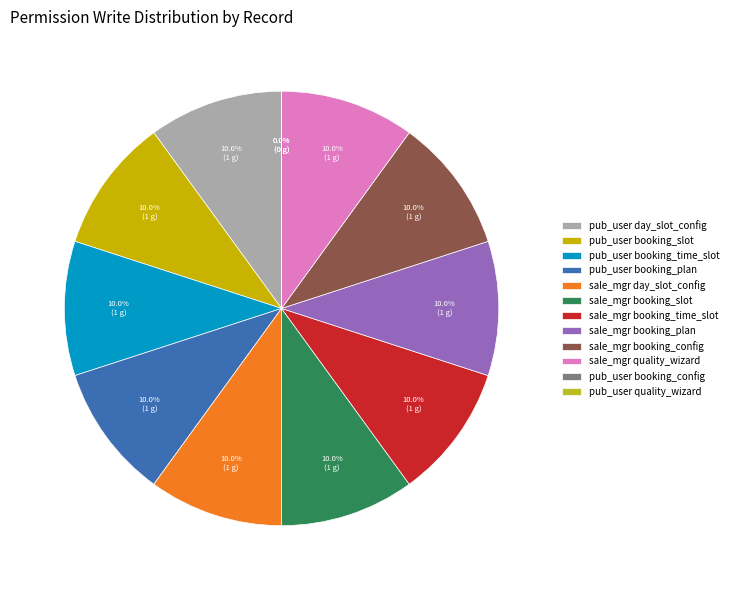

The booking_slot_pub_user slice represents 10% of the pie. True or false?

True